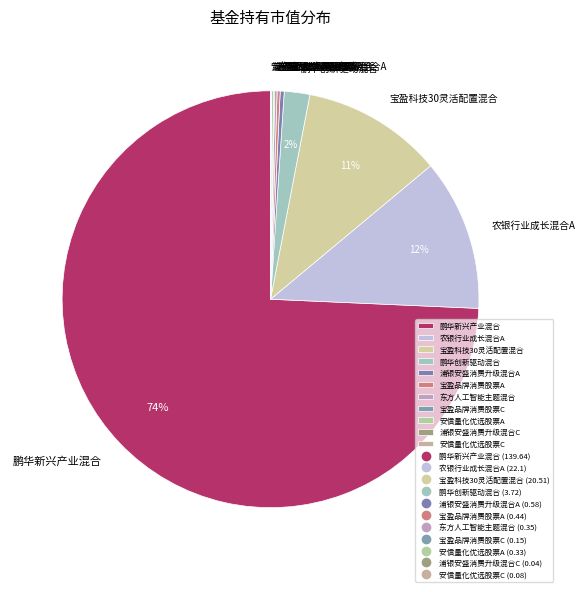

Is it true that 浦银安盛消费升级混合A is 12% of the pie?

False